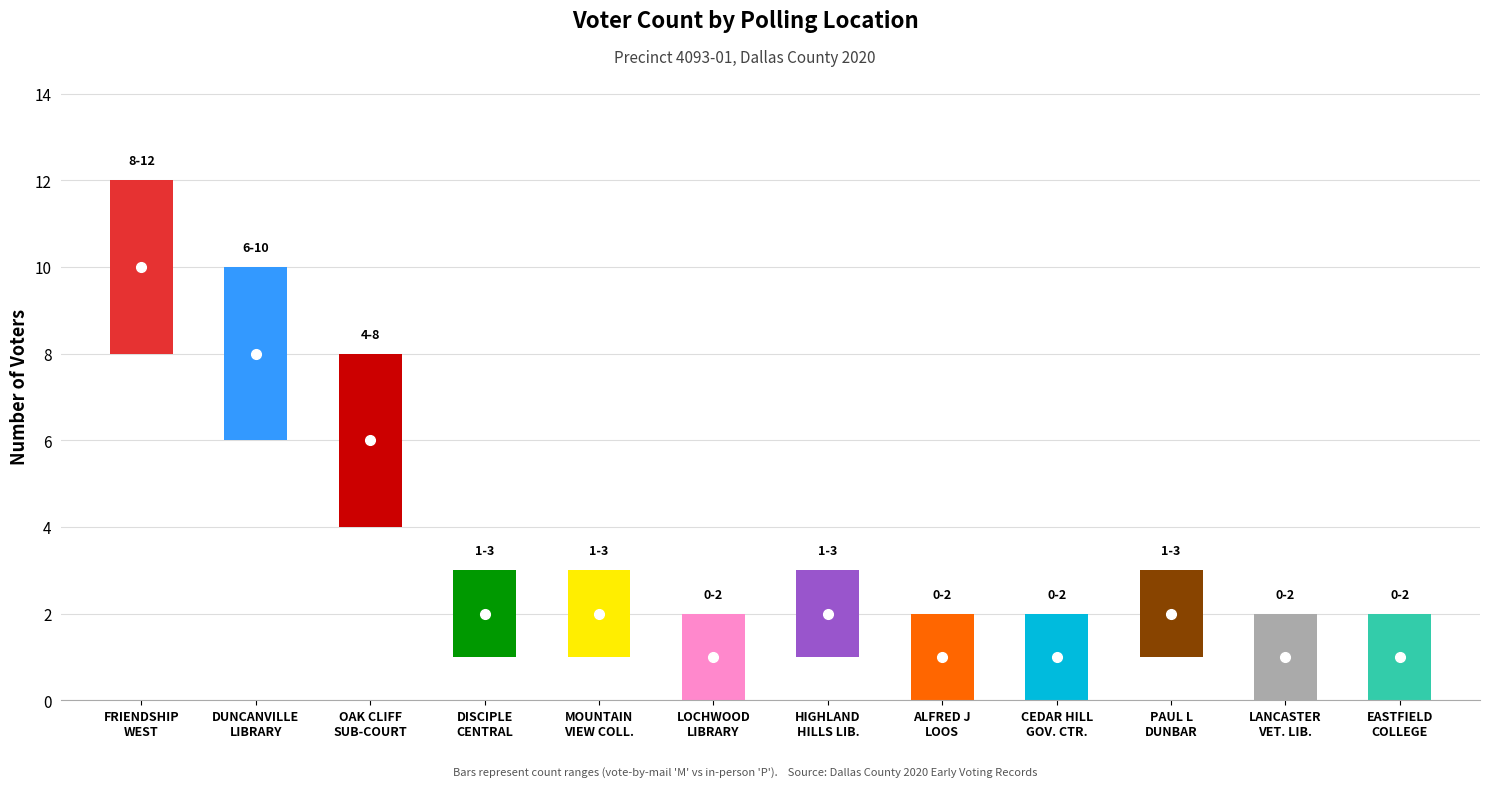

Where is the data nearest to the value 5?

OAK CLIFF SUB-COURTHOUSE